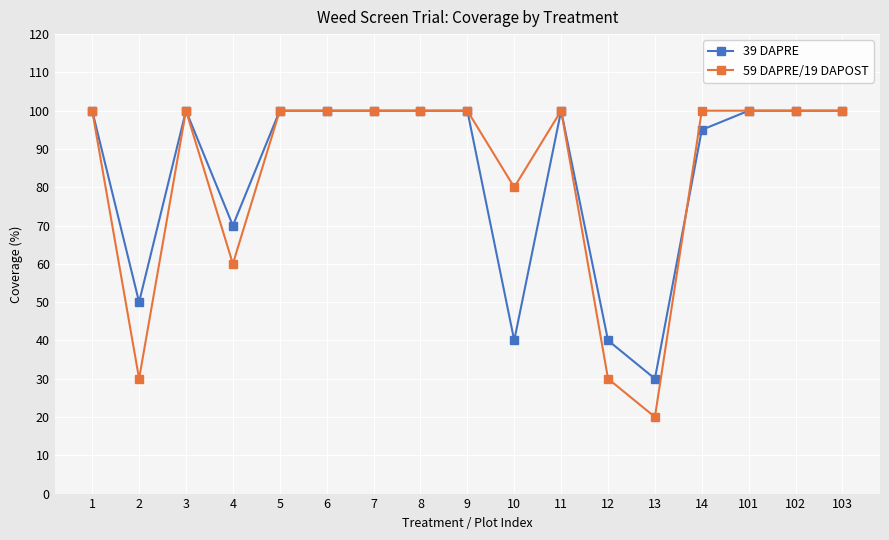

Reading right to left, what are all the values shown in this chart?

39 DAPRE: 100	100	100	95	30	40	100	40	100	100	100	100	100	70	100	50	100
59 DAPRE/19 DAPOST: 100	100	100	100	20	30	100	80	100	100	100	100	100	60	100	30	100